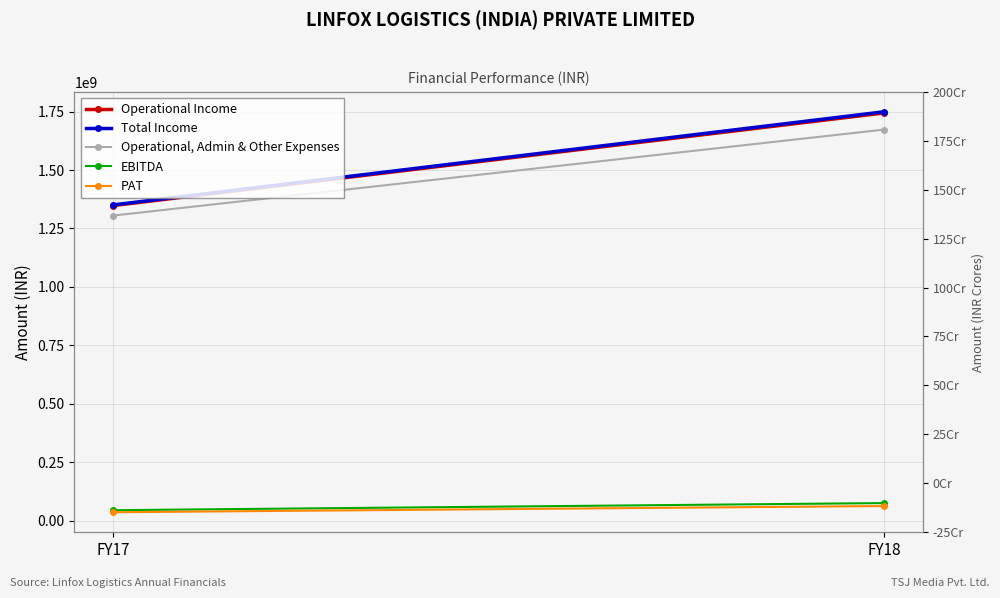

True or false: Total Income has a value of 2361440921 at FY18.

False